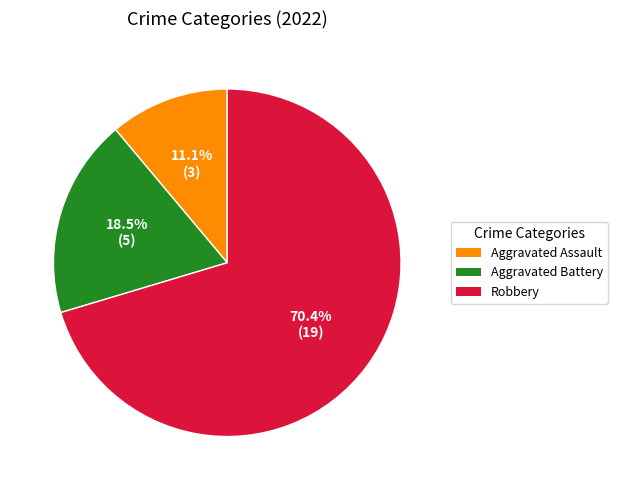

Does Robbery represent more than half of the total?

Yes